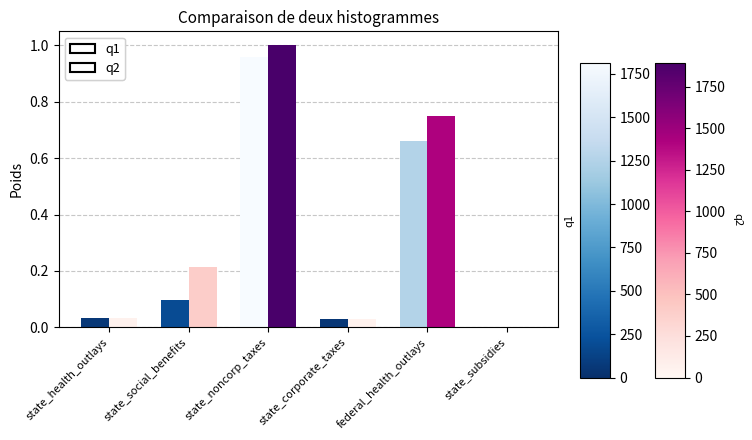

At which category is the sum across all series the highest?

state_noncorp_taxes